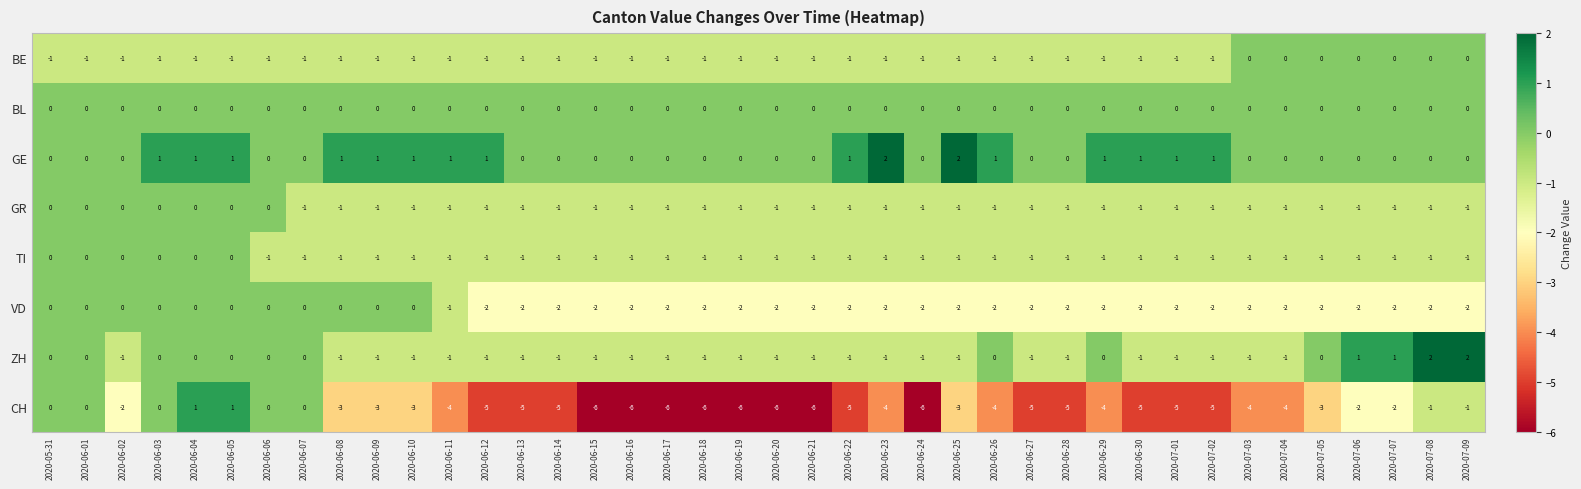

True or false: CH has a value of -6 at 2020-06-16.

True